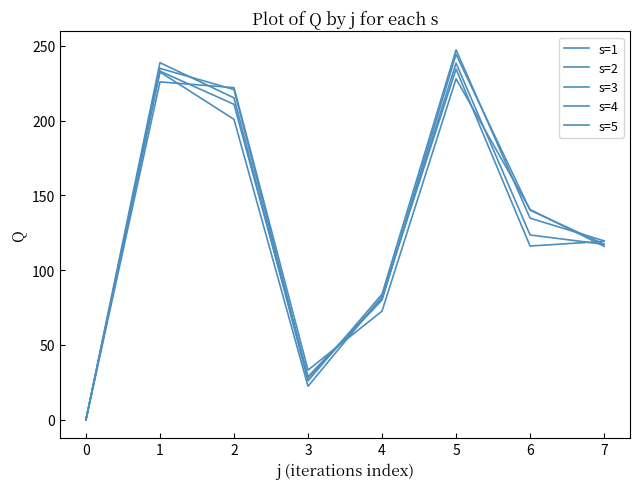

Does the chart have visible grid lines?

No